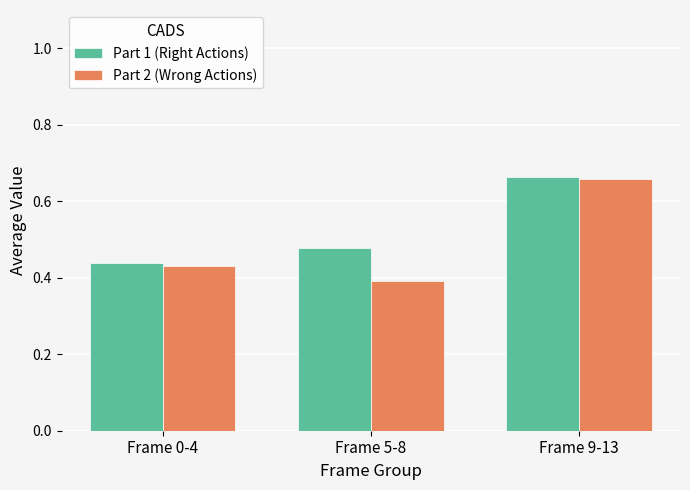

Is it true that Part 2 (Wrong Actions) equals 0.3 at Frame 0-4?

False